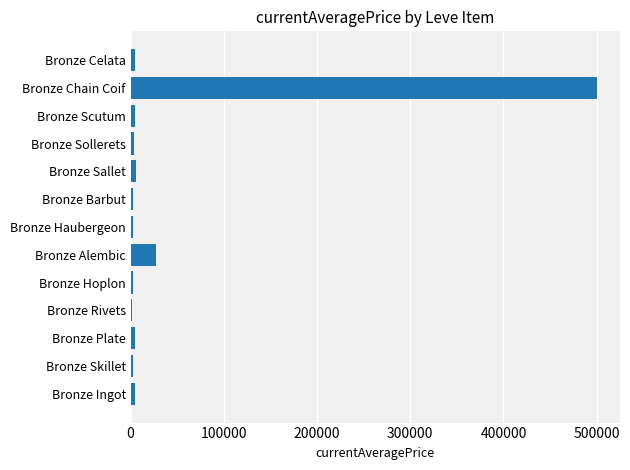

What is the difference between the maximum and minimum values?

498124.0